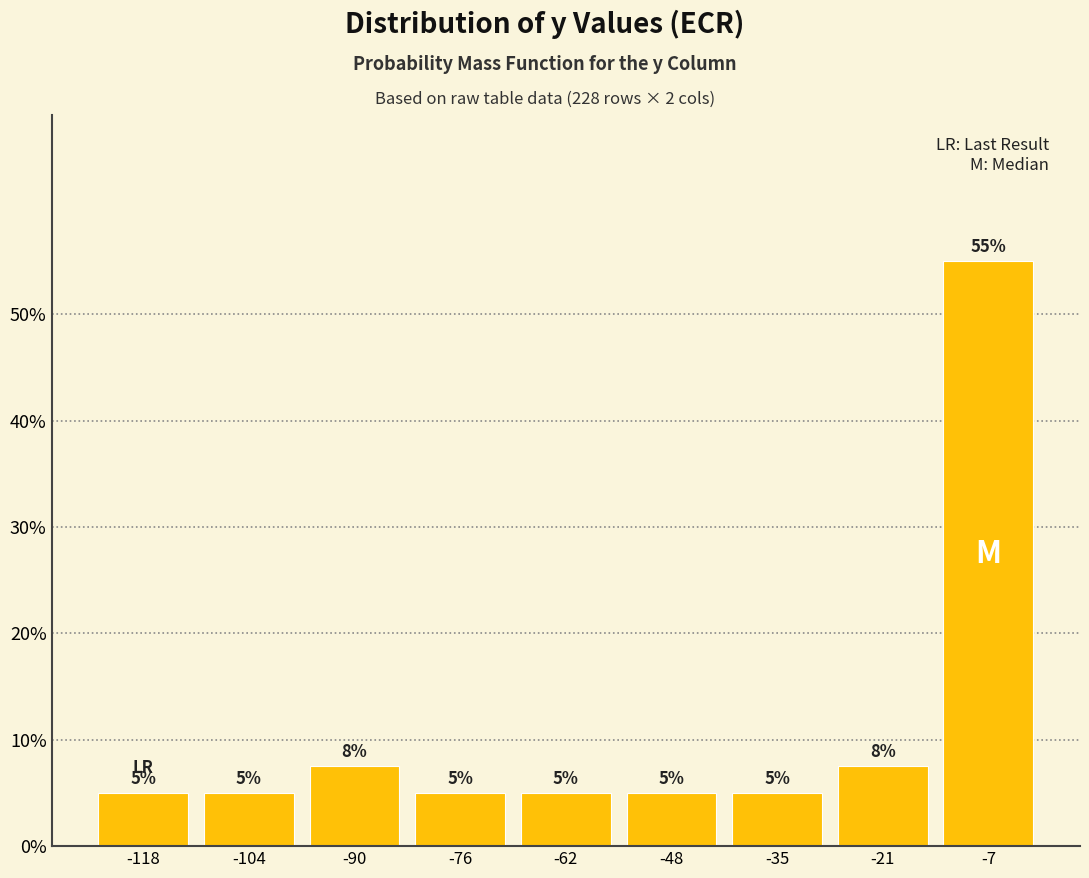

Which range on the x-axis has the tallest bar?

-14 to 0